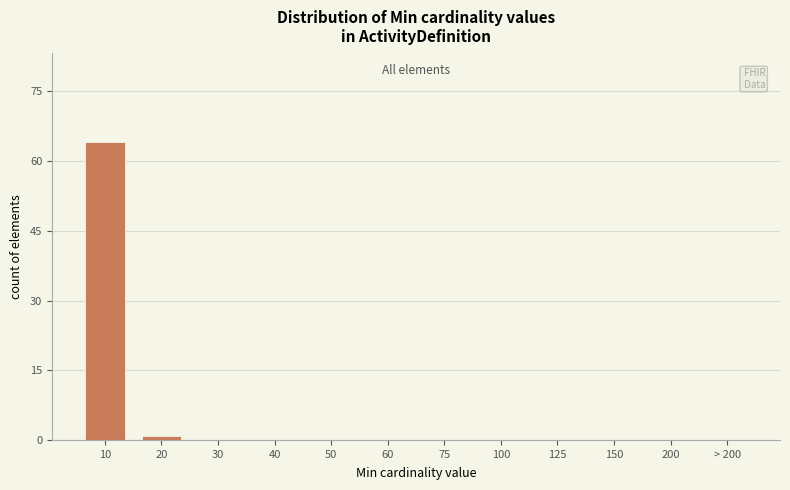

Reading left to right, list all the values displayed in this chart.

10=64	20=1	30=0	40=0	50=0	60=0	75=0	100=0	125=0	150=0	200=0	> 200=0